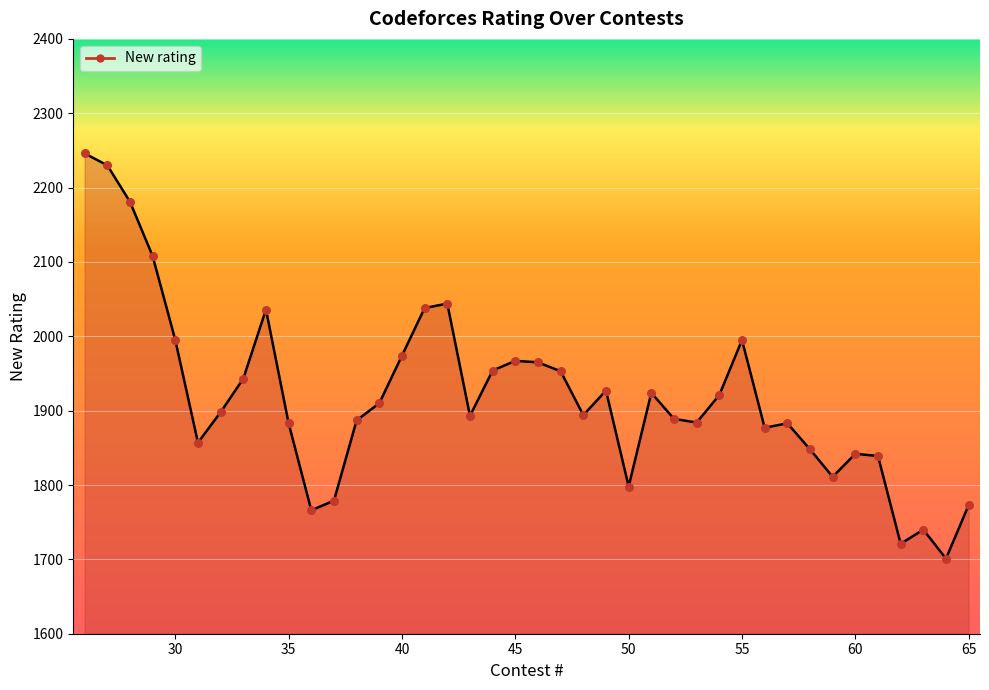

What is the minimum value shown in the chart?

1701